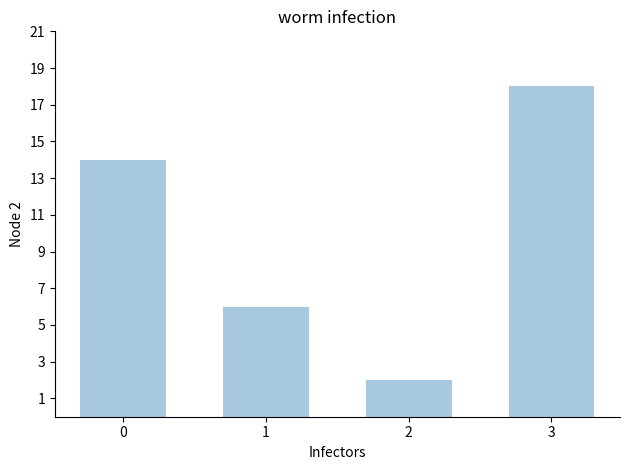

List the labels in order of value, largest first.

3, 0, 1, 2